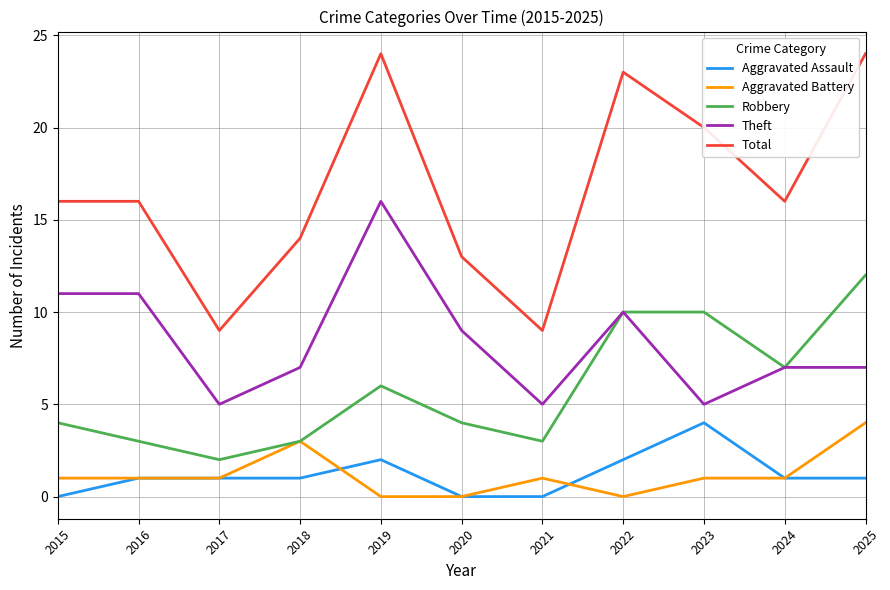

Where is Robbery nearest to the value 7?

2024